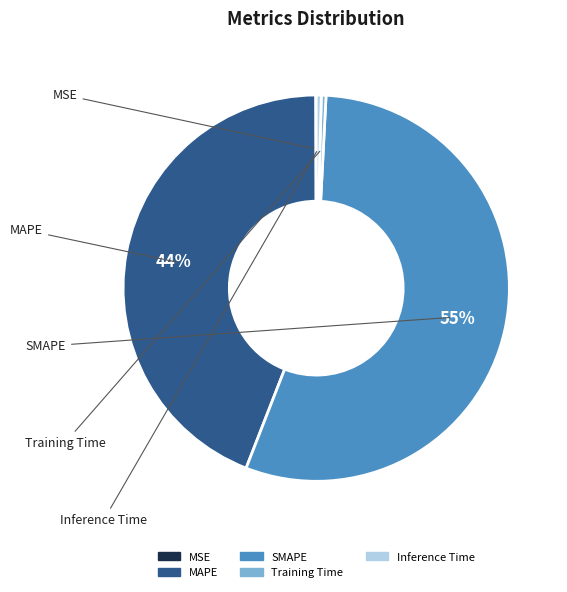

To the nearest percent, what is the average slice percentage?

20%